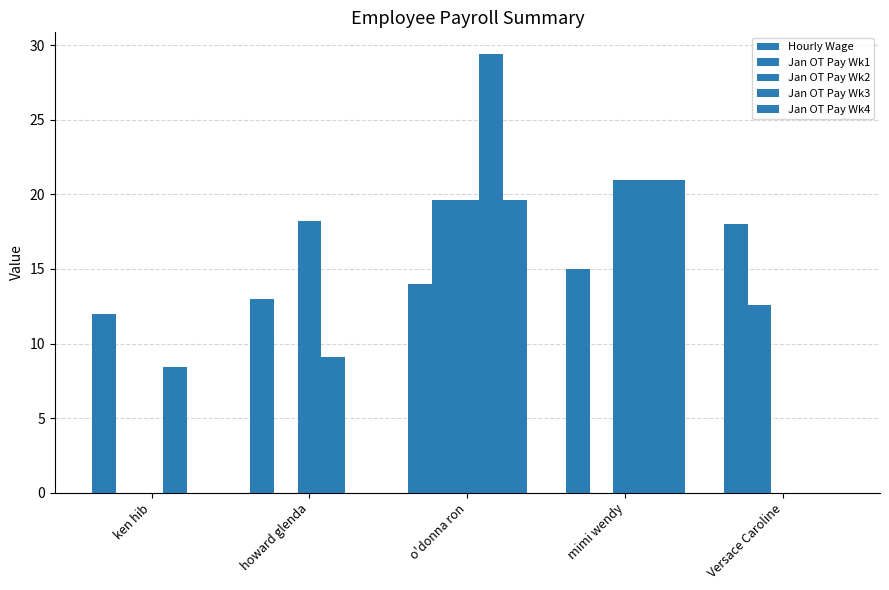

How many values in the Jan OT Pay Wk2 series exceed 18?

3